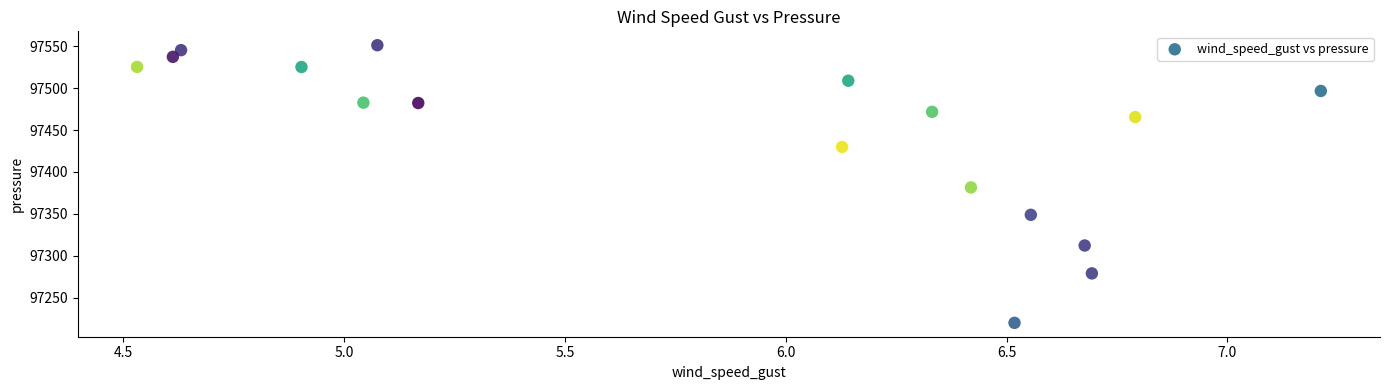

Count the number of points in this scatter plot.

17